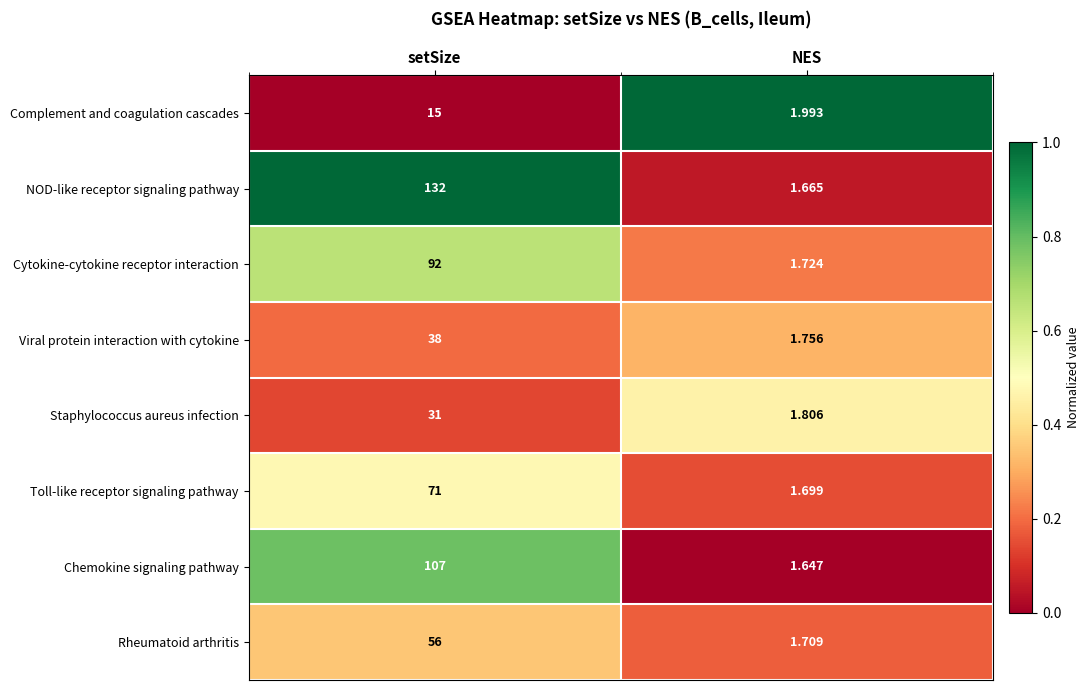

Which series has the widest spread of values?

NOD-like receptor signaling pathway